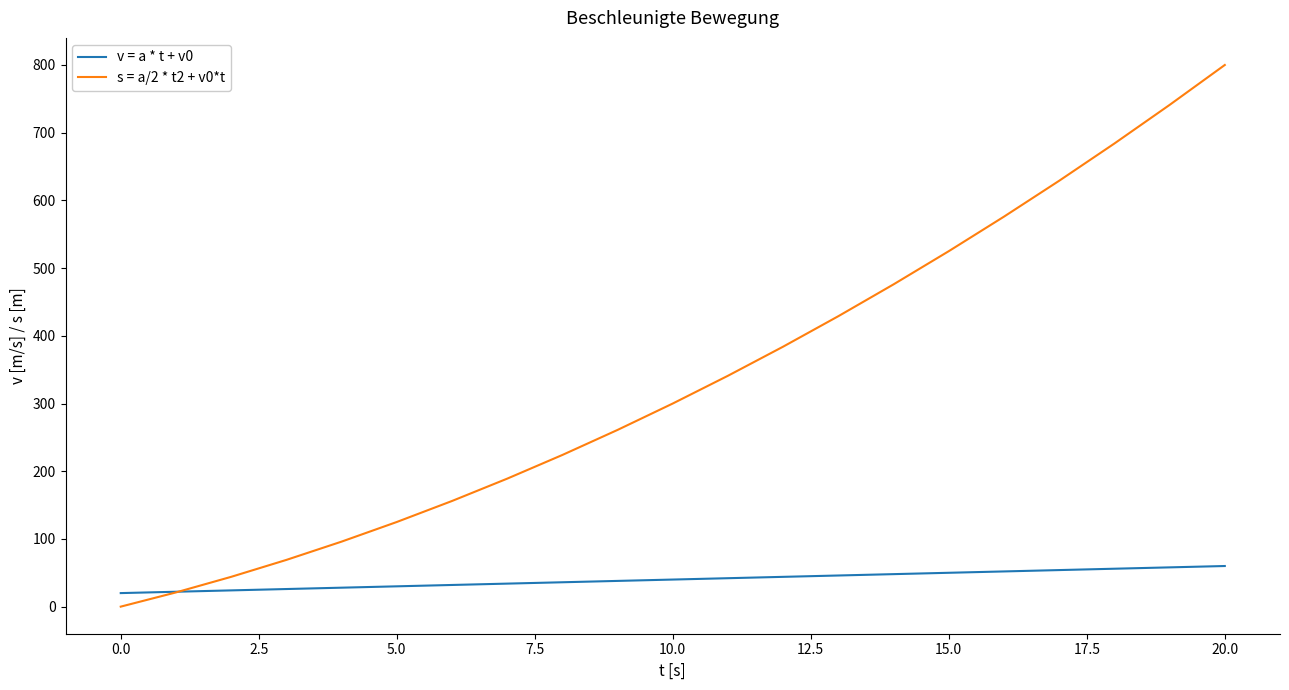

Which series has the largest range (max minus min)?

s = a/2 * t2 + v0*t